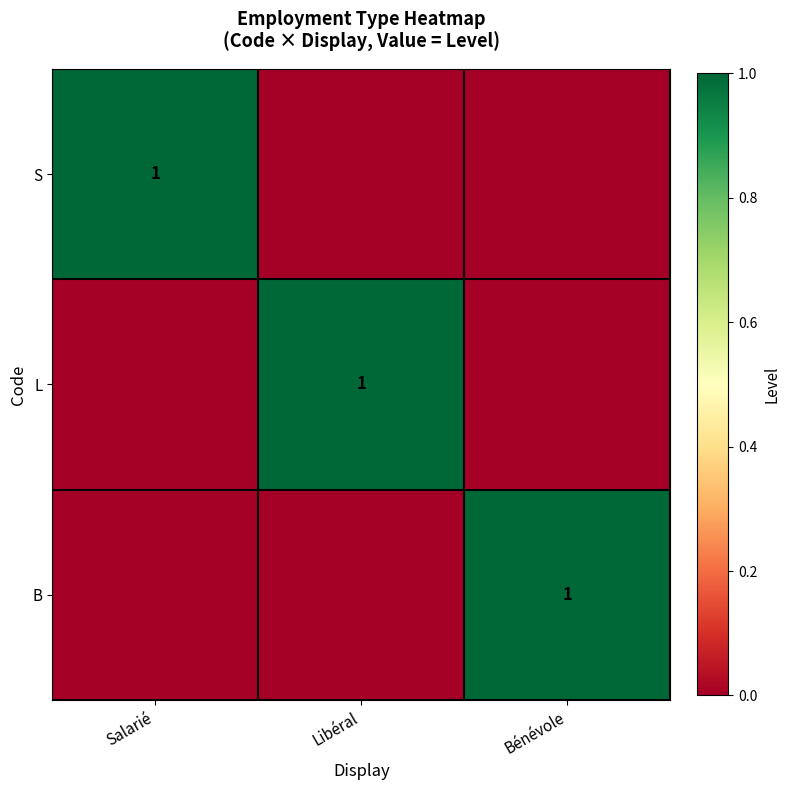

Which series changed the most between Salarié and Bénévole?

S